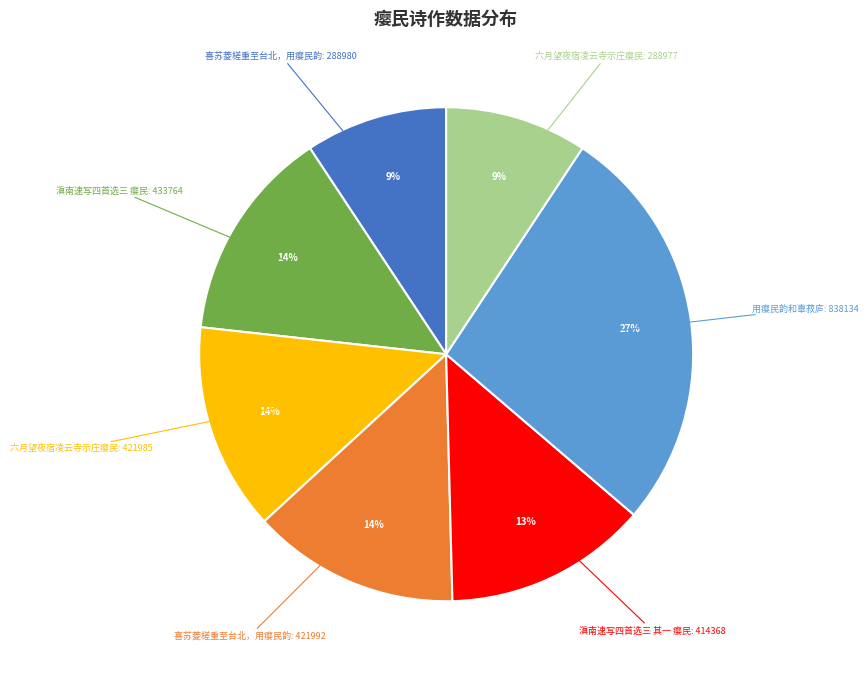

To the nearest percent, what is the difference between the largest and smallest slice percentages?

18%